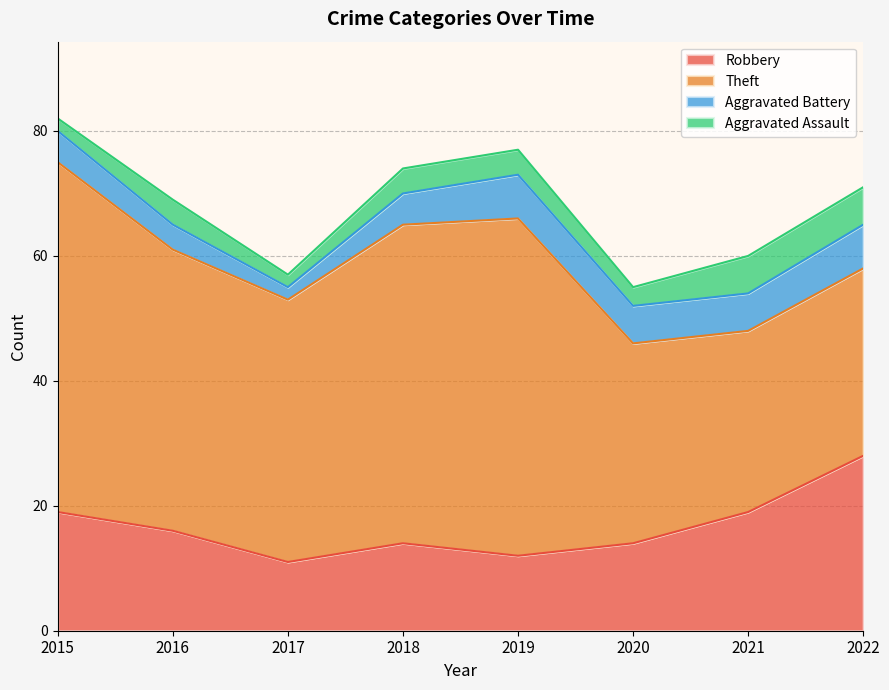

In Robbery, how many points are lower than both neighbors (excluding endpoints)?

2